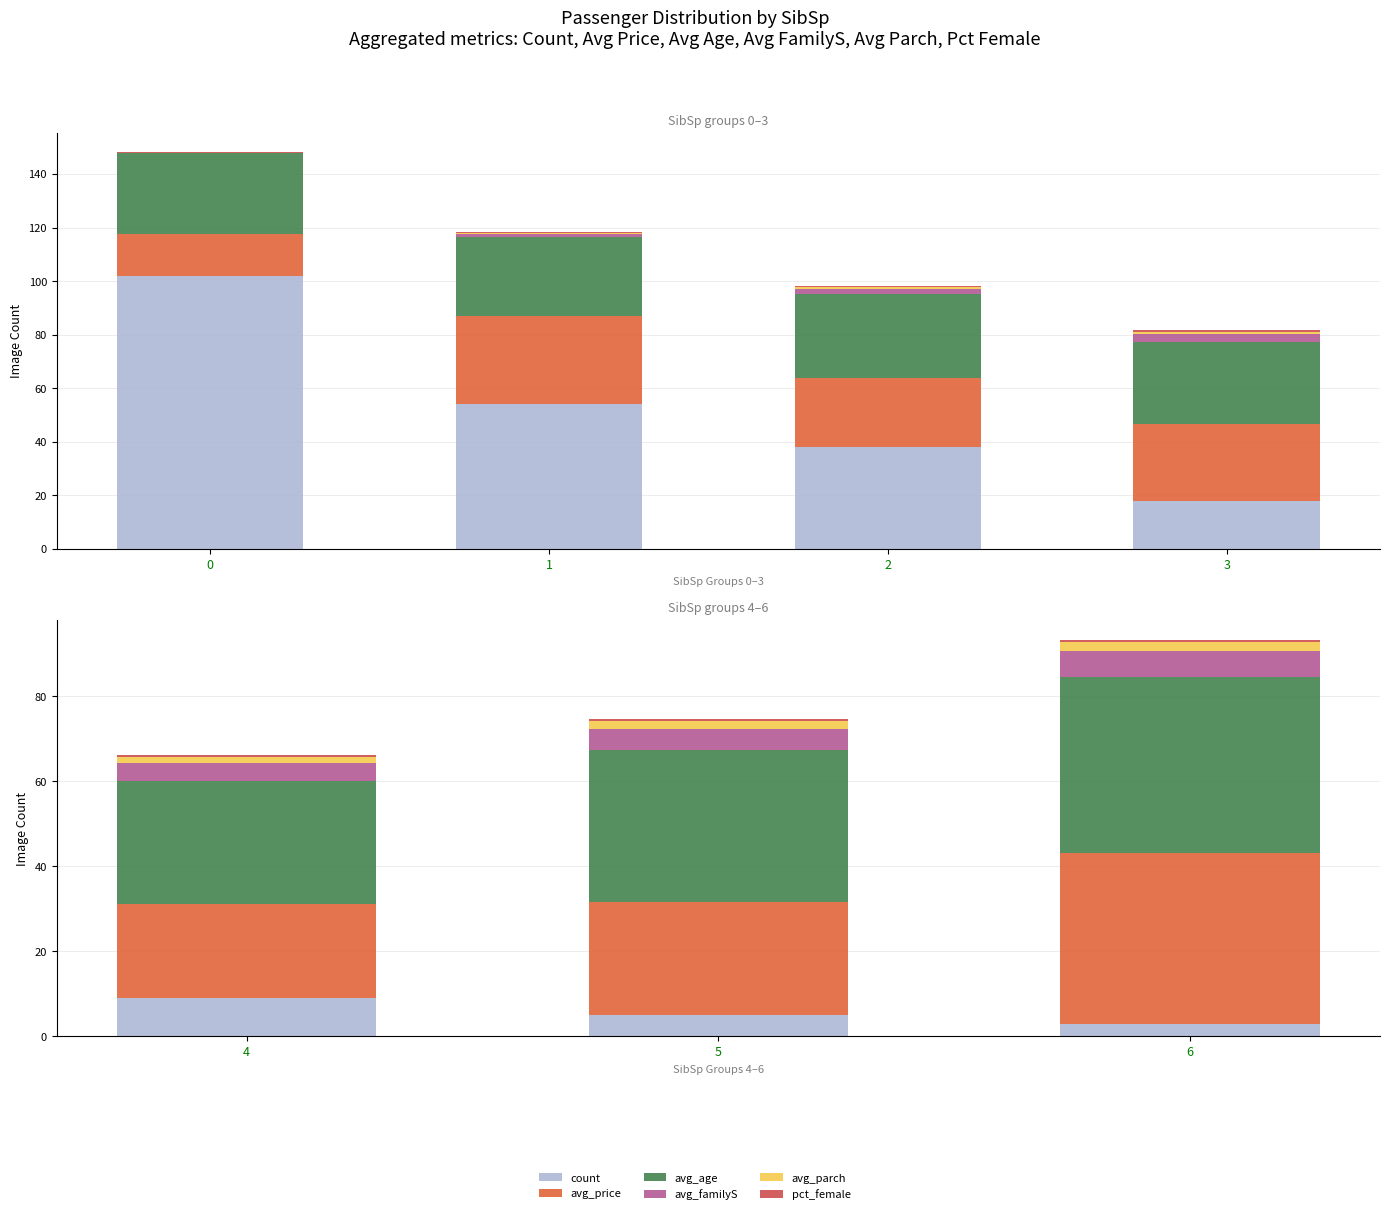

What are all the series names shown in the legend?

count, avg_price, avg_age, avg_familyS, avg_parch, pct_female